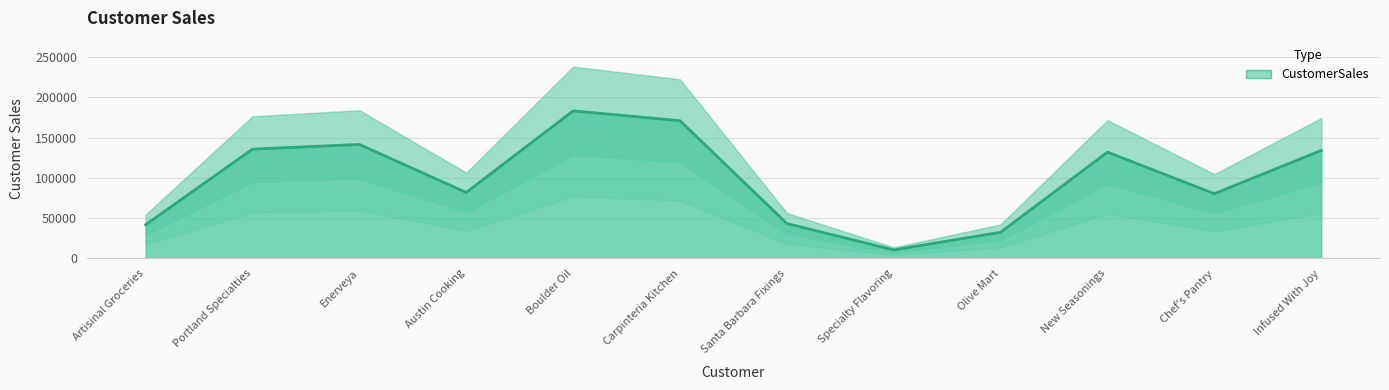

What is the sum of the values at Specialty Flavoring and Olive Mart?

42845